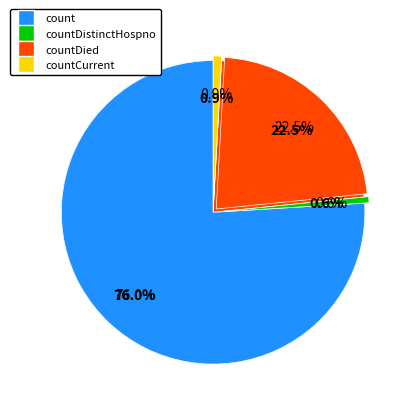

The countDistinctHospno slice represents 1% of the pie. True or false?

True